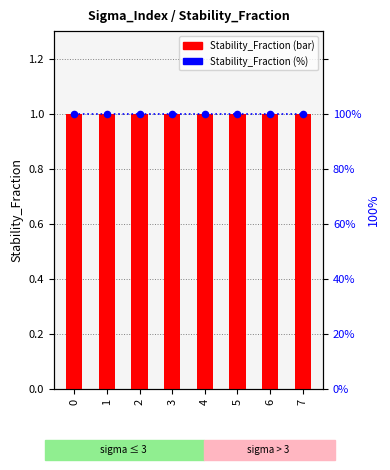

Which series reaches the minimum Y coordinate?

Stability_Fraction